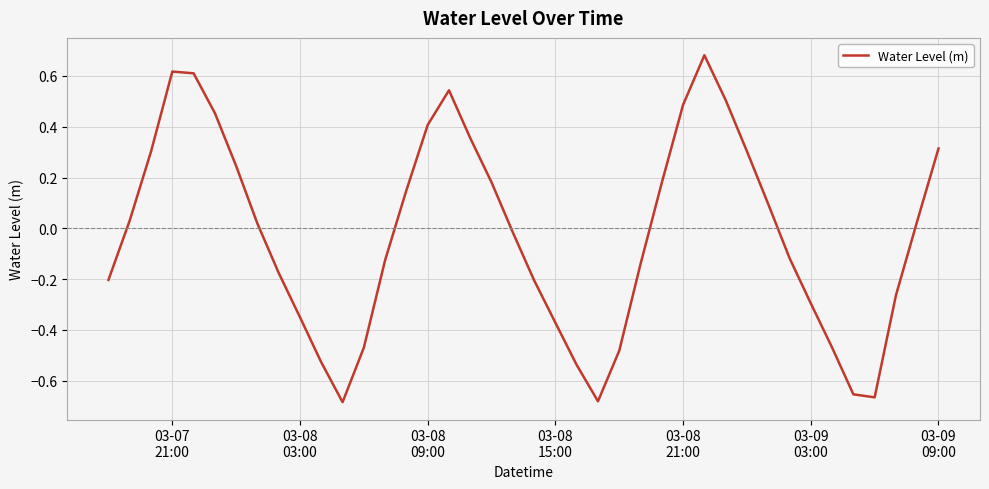

Is this an area chart (filled region under the line)?

No